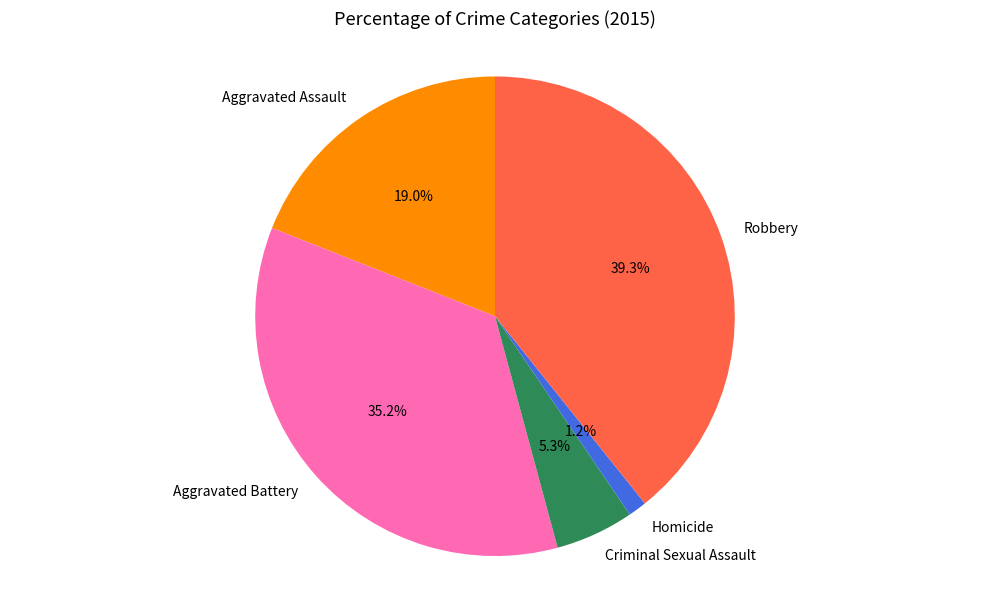

To the nearest percent, what is the average slice percentage?

20%